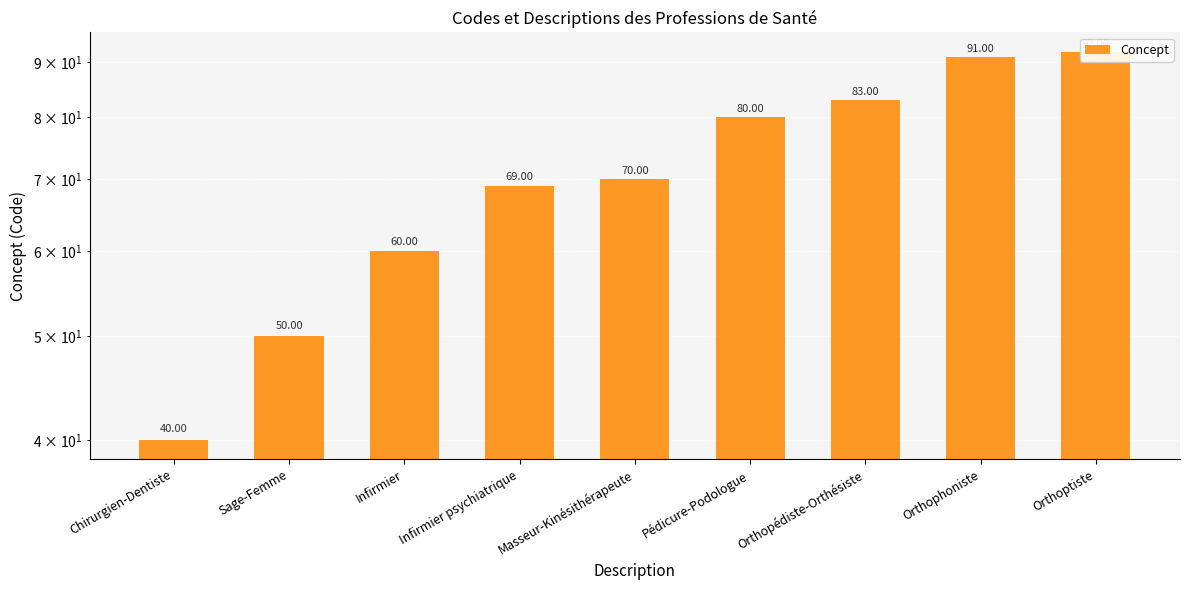

The chart shows a value of 70 at Masseur-Kinésithérapeute. True or false?

True